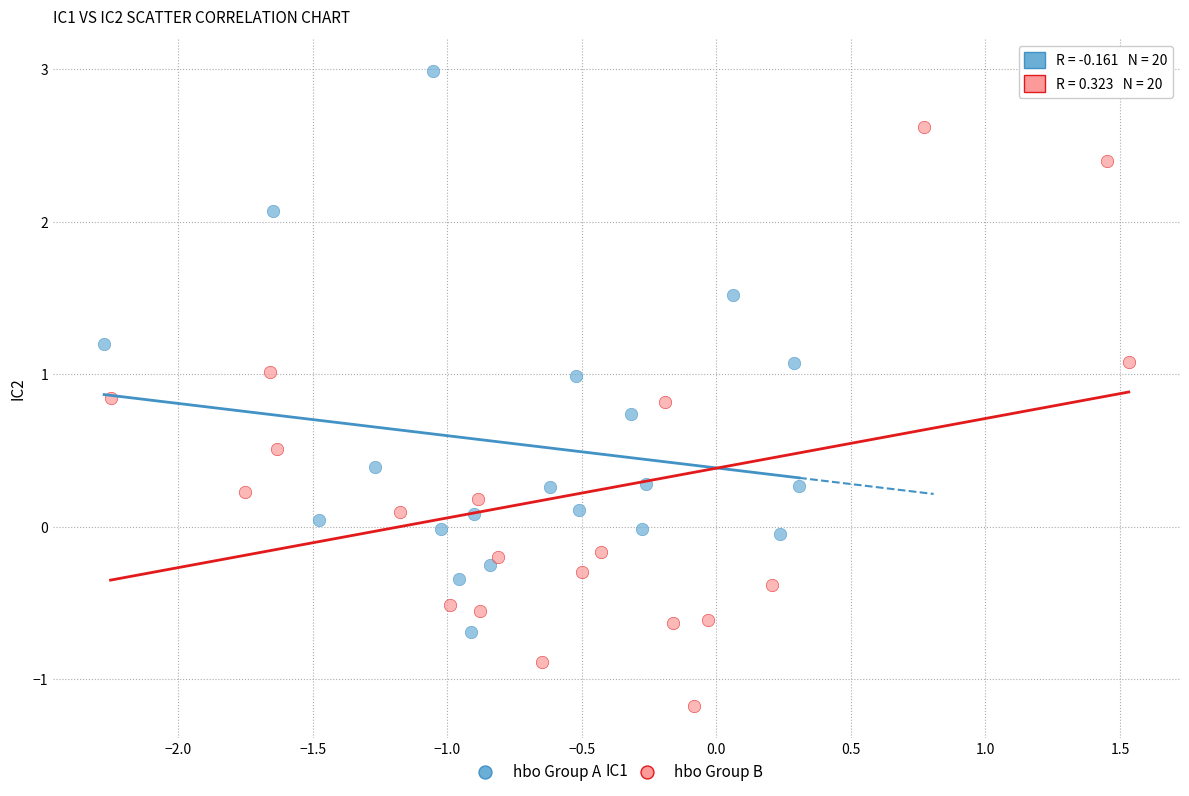

Which series reaches the maximum Y coordinate?

hbo Group A